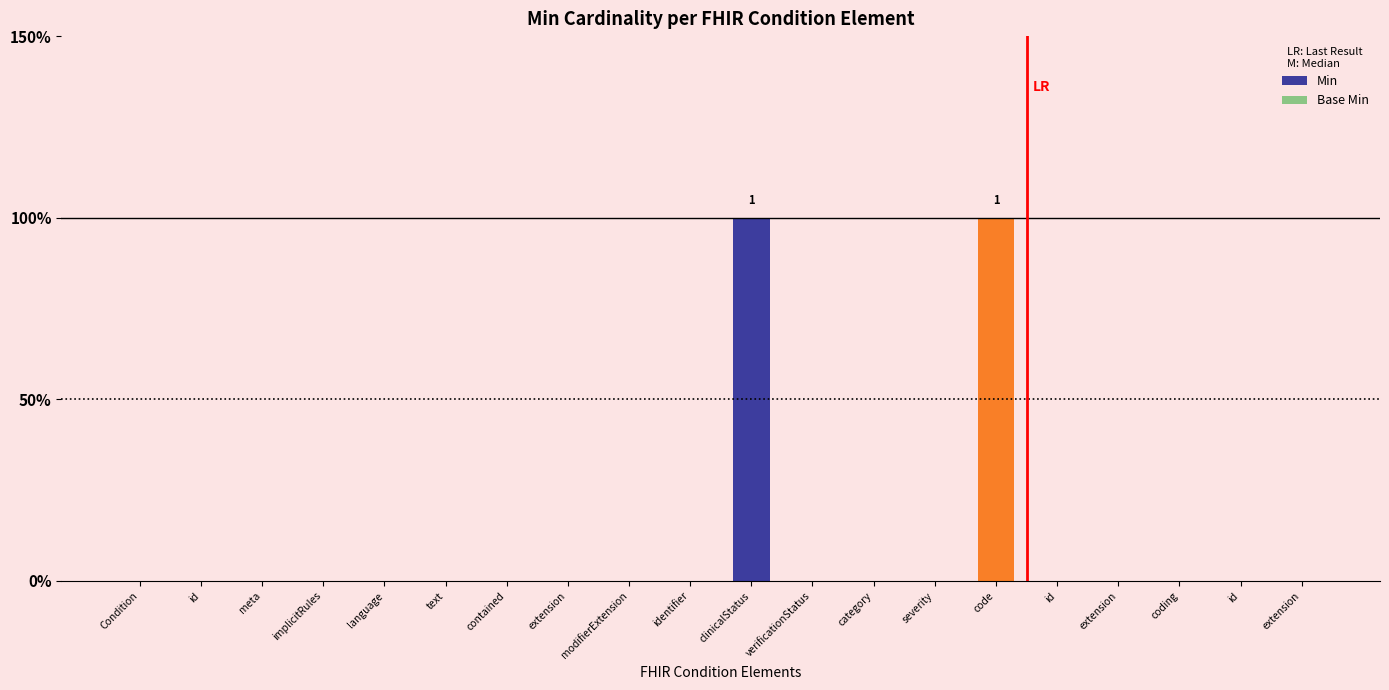

What is the label of the 11th bar from the left?

clinicalStatus